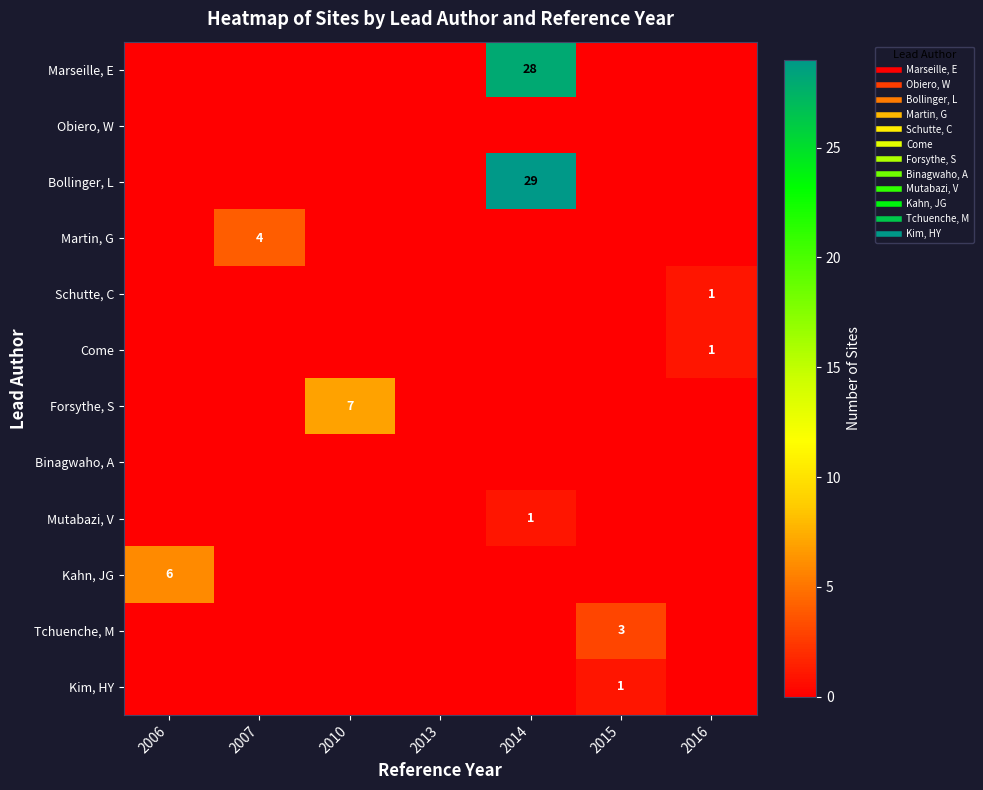

Which series has the largest total across all categories?

Bollinger, L